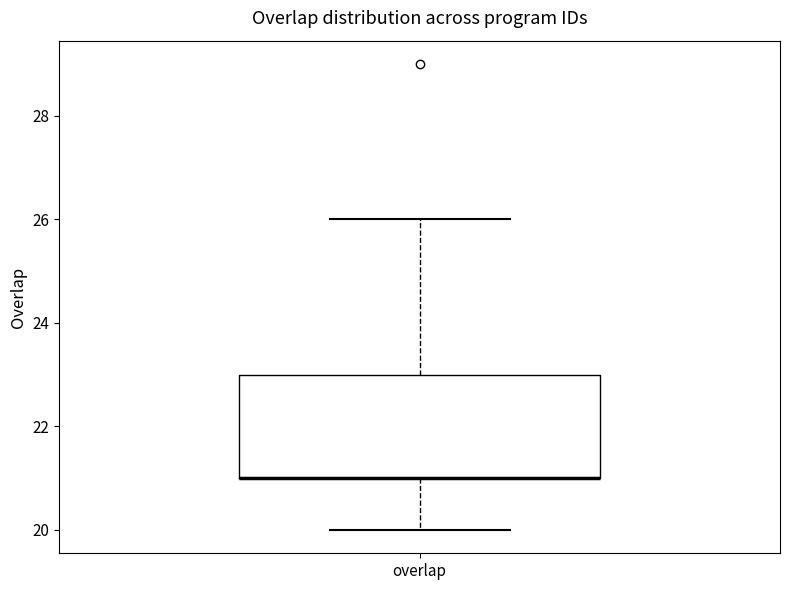

Transcribe this box plot: give where the median line is, the range the box spans, and where the two whiskers end, as read against the y-axis. The values are not printed on the chart, so give them approximately, as read against the axis.

median 21 (drawn on the box's lower edge), box 21 to 23, whiskers 20 to 26